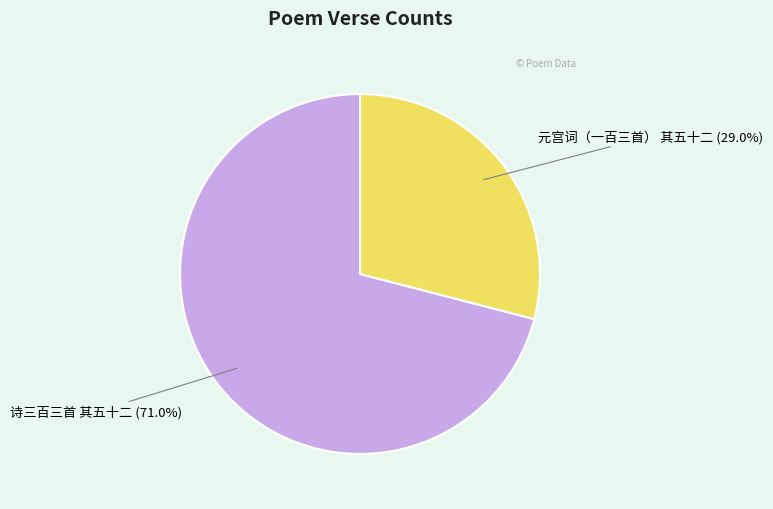

Which slice represents more than half of the pie?

诗三百三首 其五十二